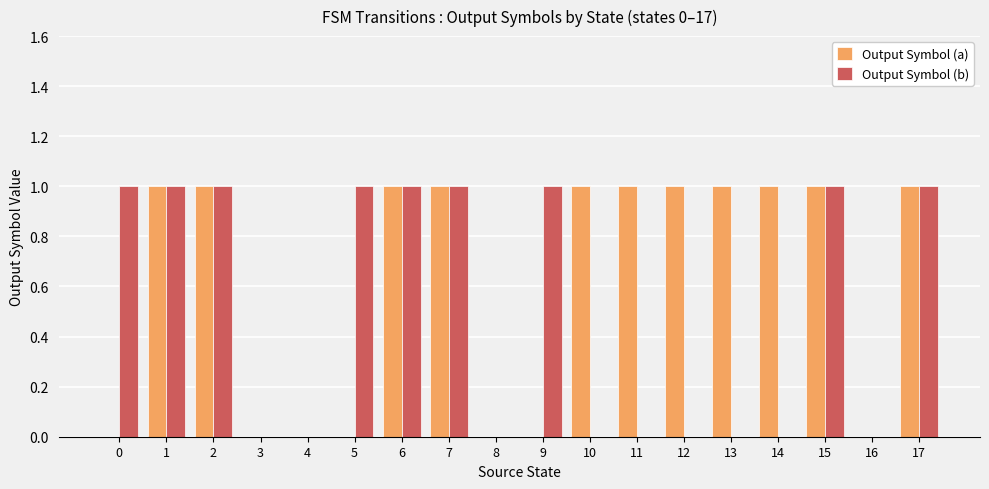

Which series has the largest total across all categories?

Output Symbol (a)